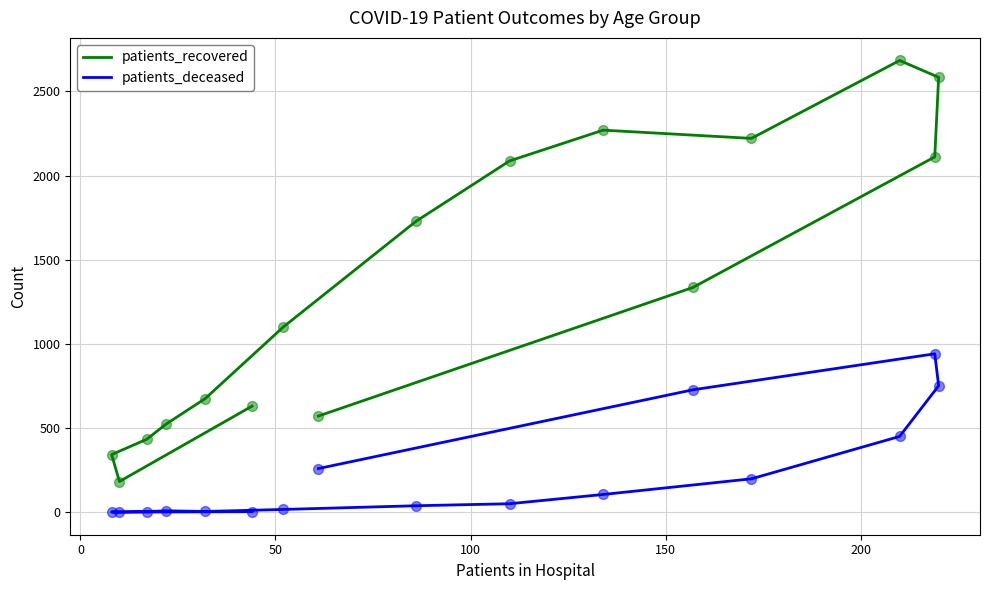

Which series contains the highest Y value?

patients_recovered